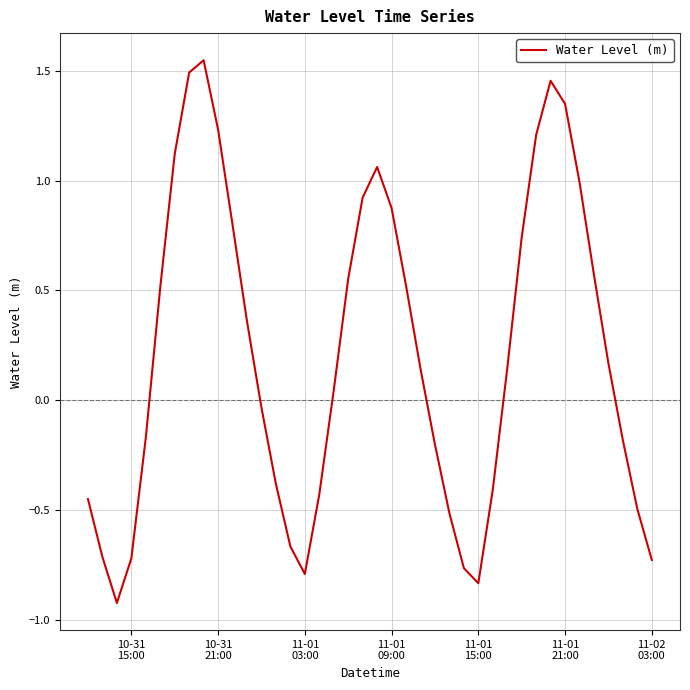

What is the smallest value displayed?

-0.9